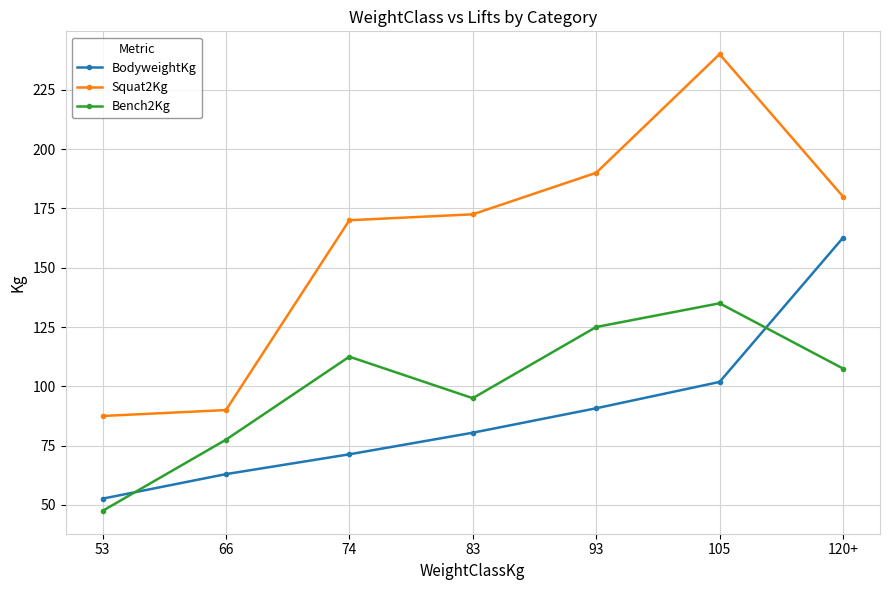

Which label corresponds to the smallest value in the chart?

53